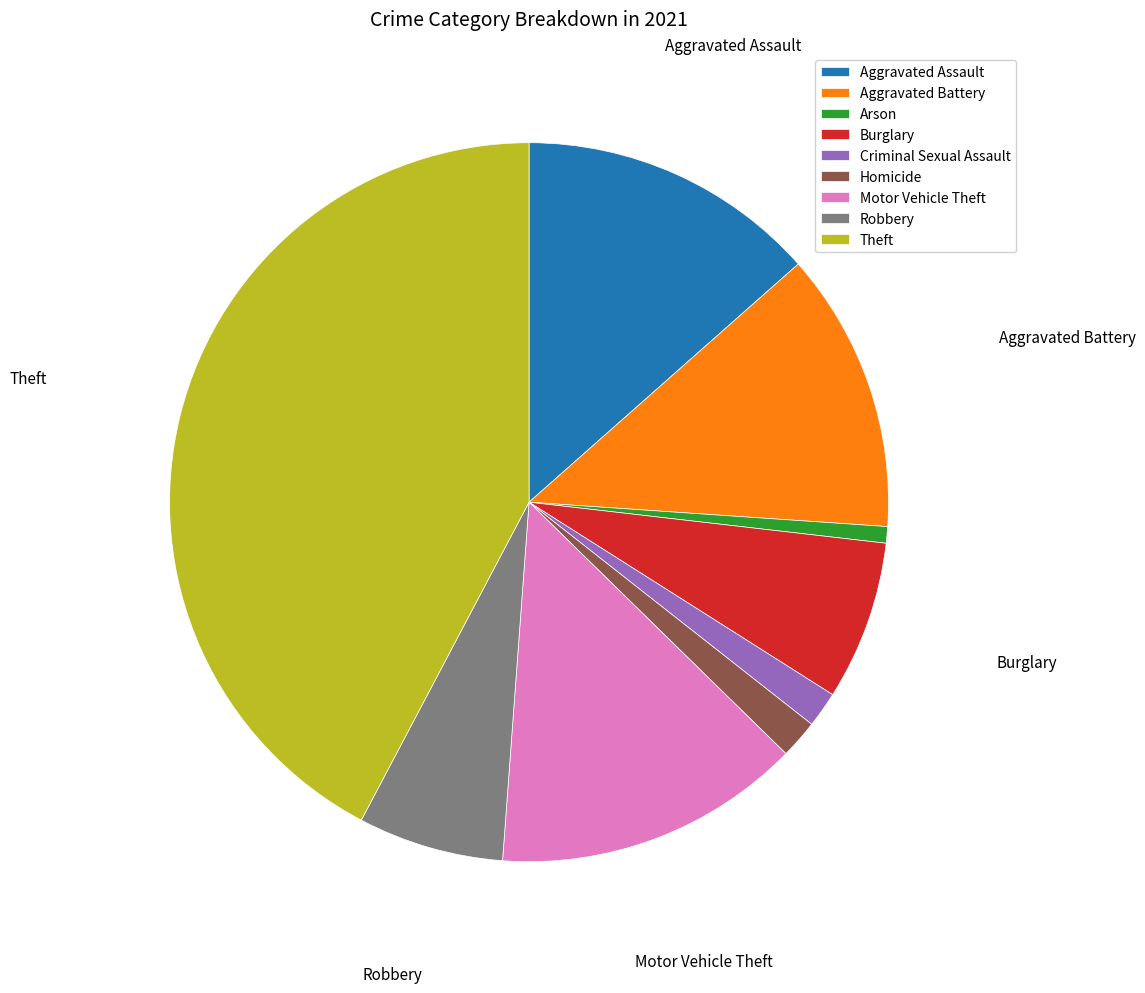

The Motor Vehicle Theft slice represents 14% of the pie. True or false?

True